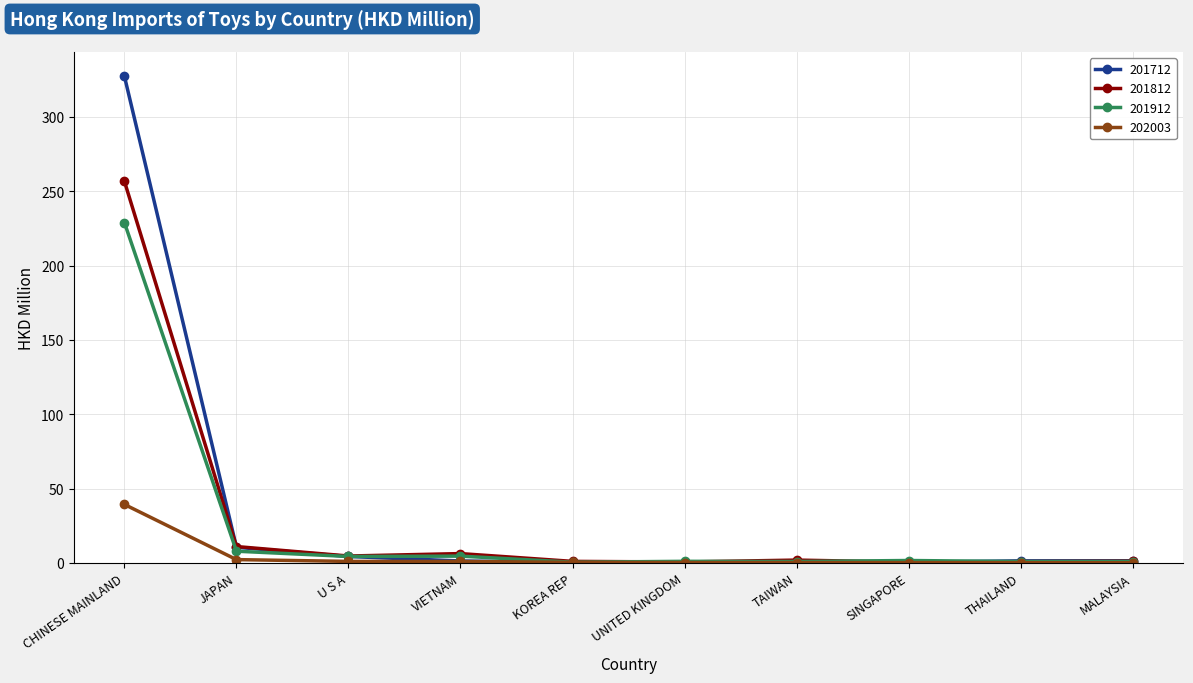

Which series has the largest range (max minus min)?

201712